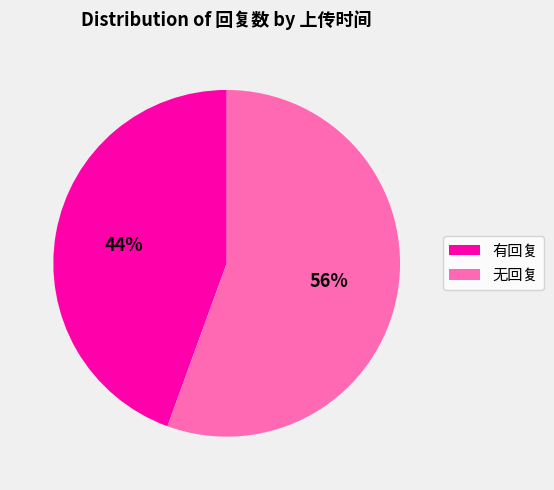

Which category accounts for the majority?

无回复